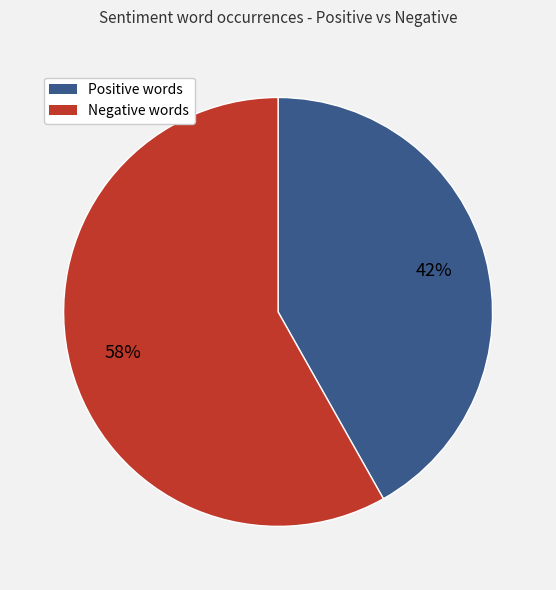

Count the number of slices in the pie.

2